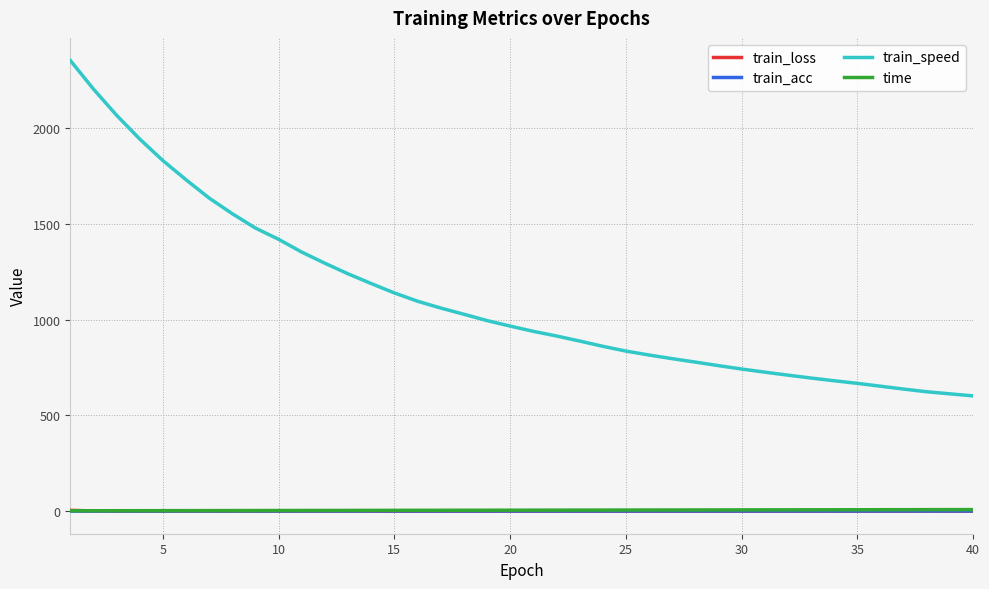

Which series has the widest spread of values?

train_speed